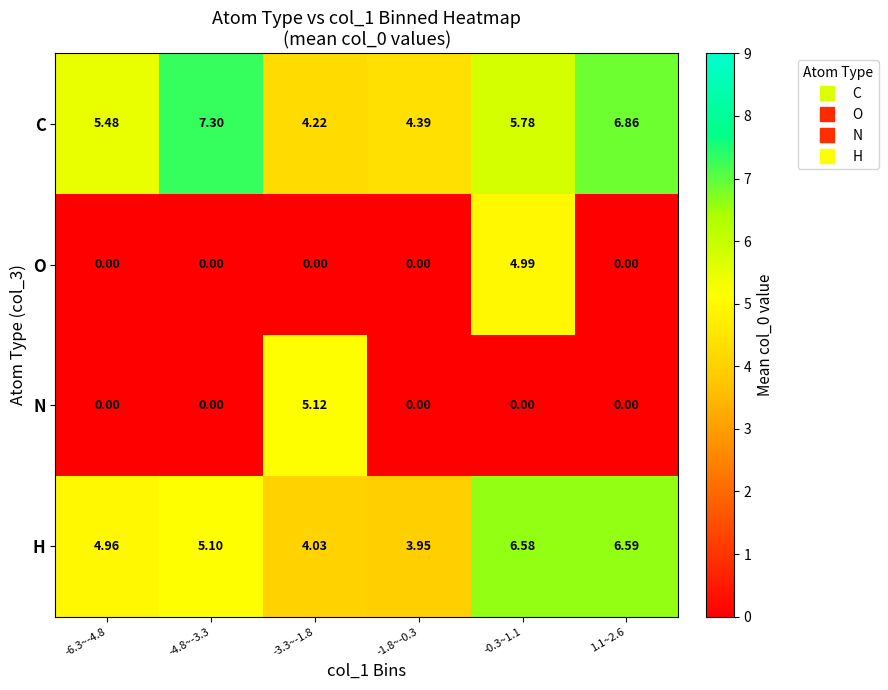

List the series in order of their peak value, highest first.

C, H, N, O